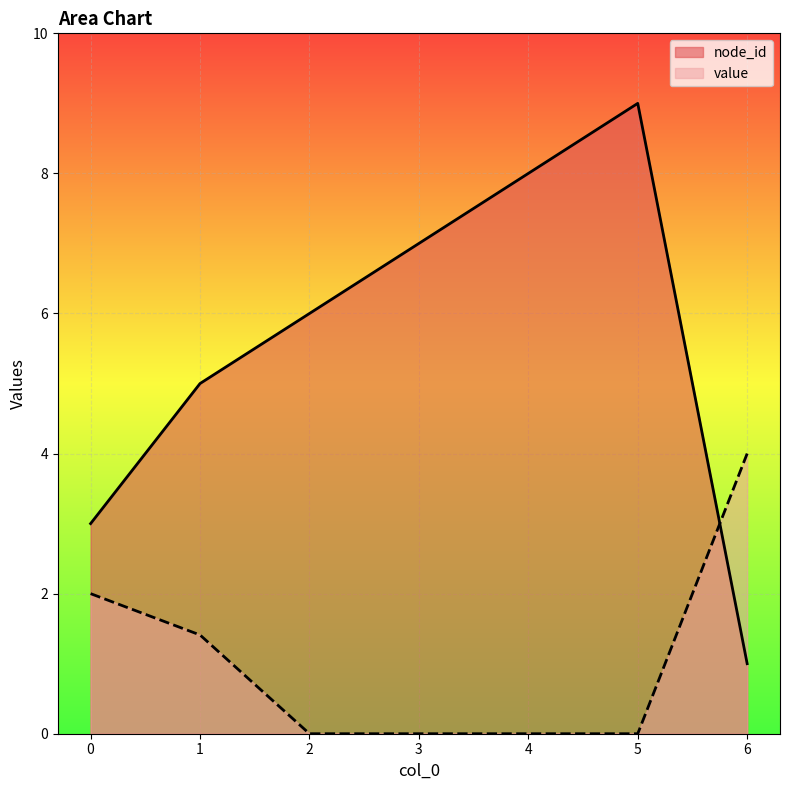

Rank the series by their maximum value, from lowest to highest.

value, node_id